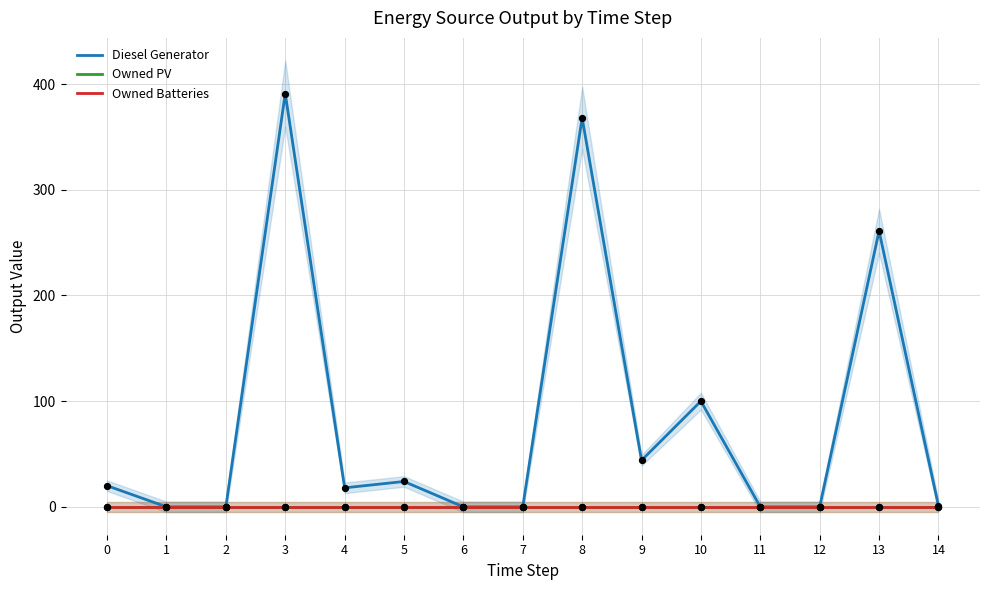

Which series reaches the minimum Y coordinate?

Diesel Generator